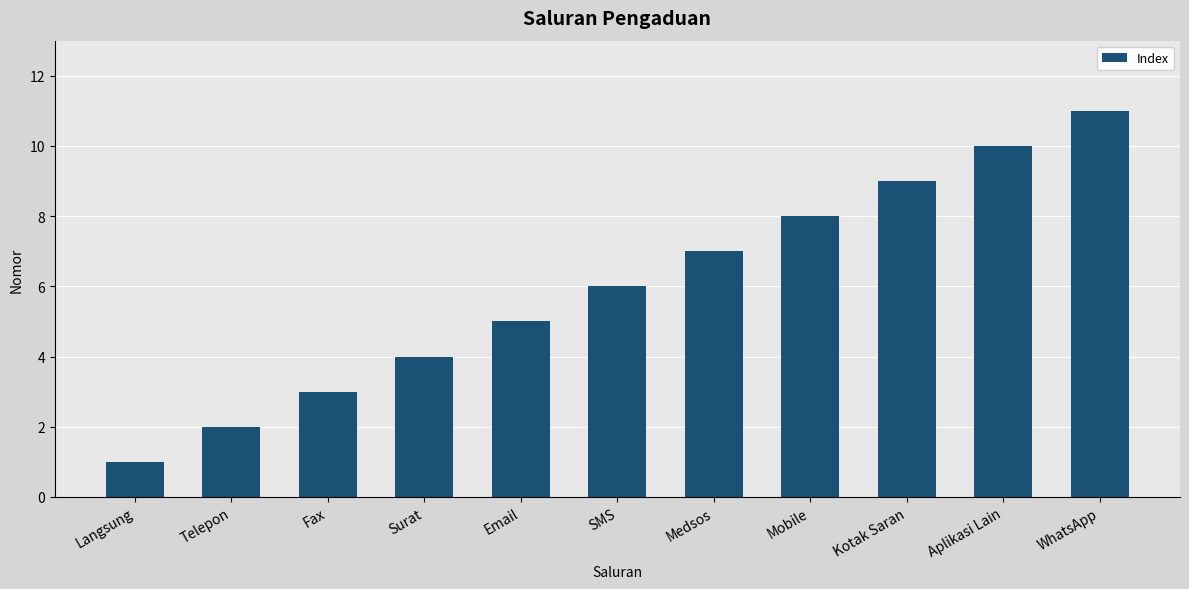

How many bars are there in total?

11